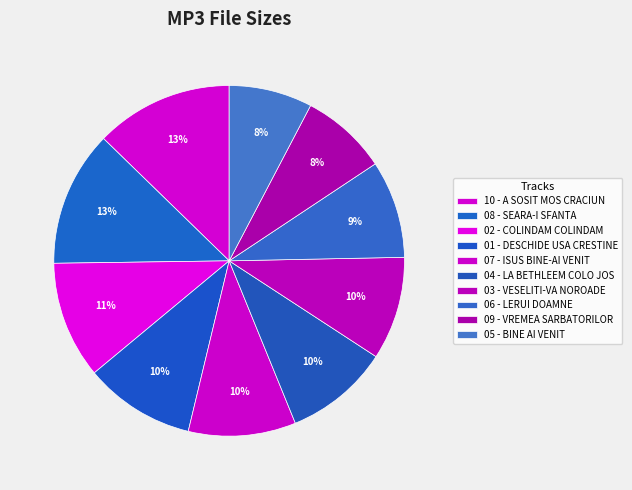

Which slice is the smallest?

05 - BINE AI VENIT.mp3